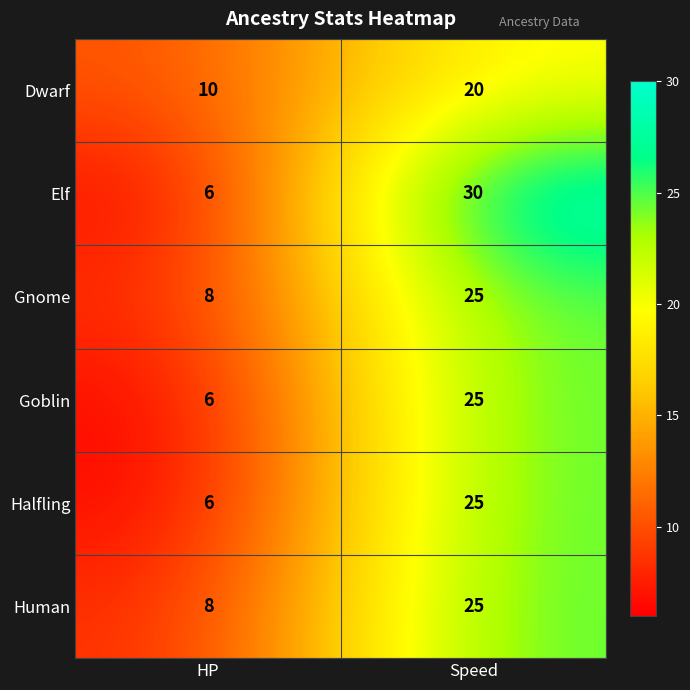

Which series has the widest spread of values?

Elf